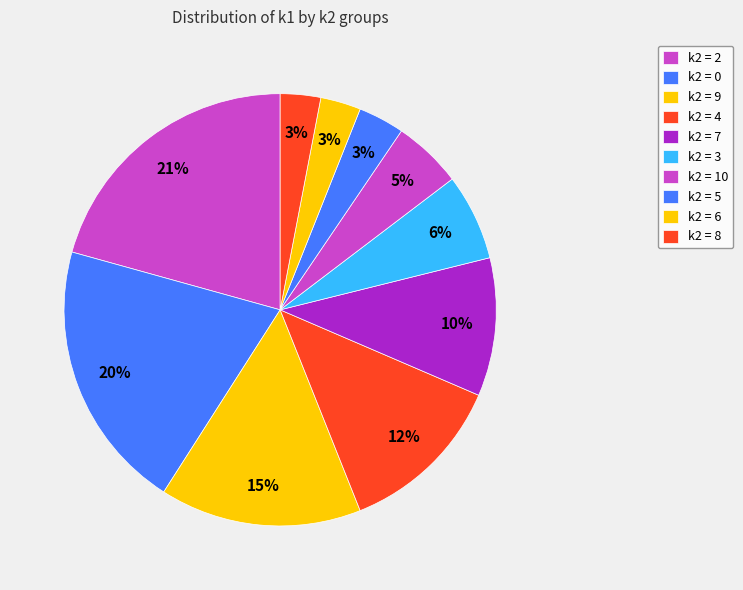

Count the number of slices in the pie.

10